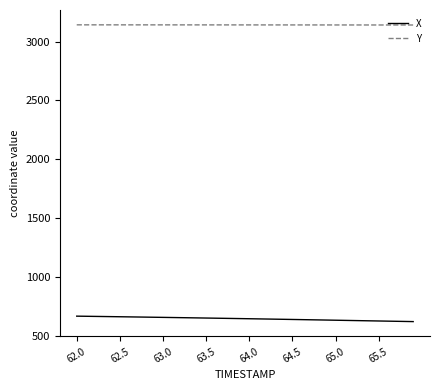

Rank the series by their maximum value, from lowest to highest.

X, Y